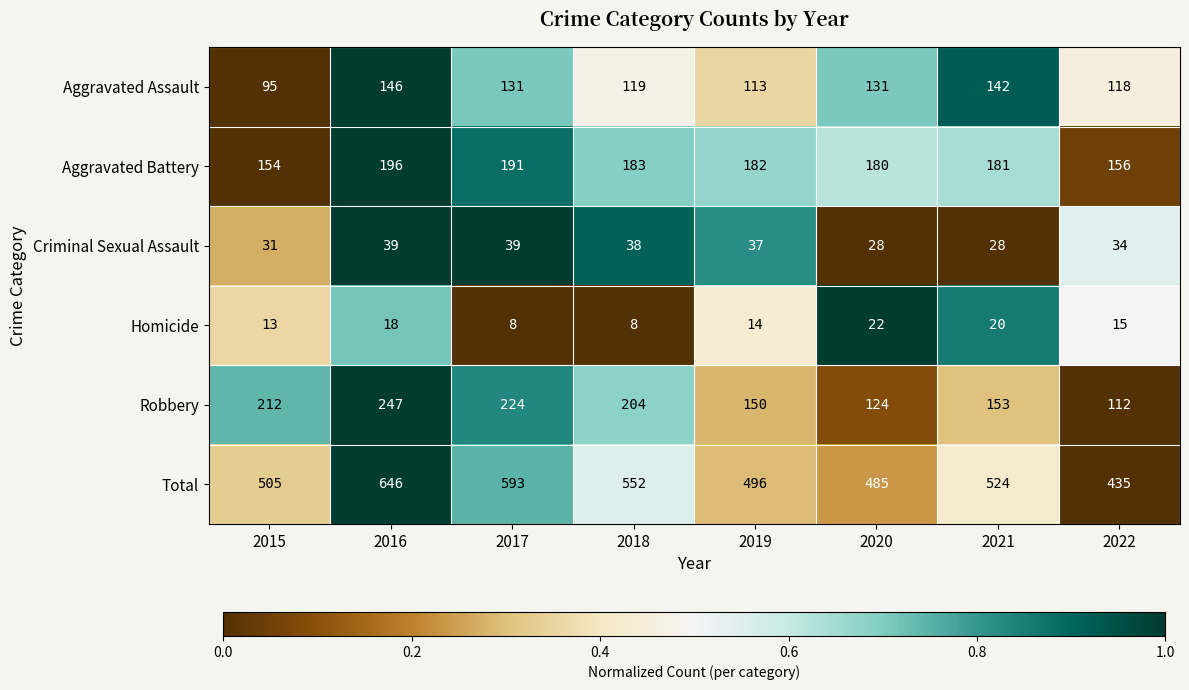

What is the lowest value of the Aggravated Battery series?

154